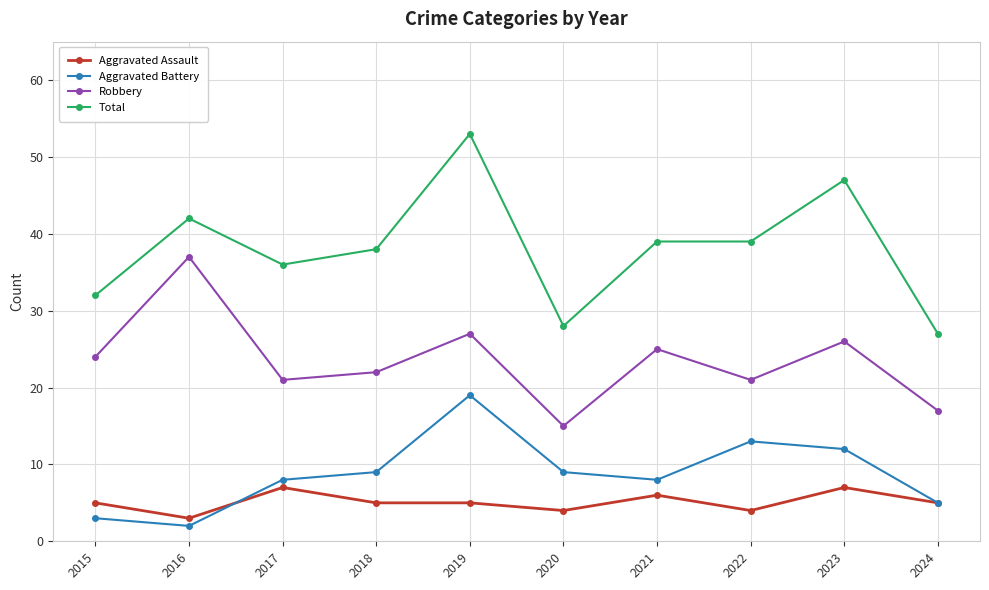

What is the spread (max minus min) of values at 2022?

35